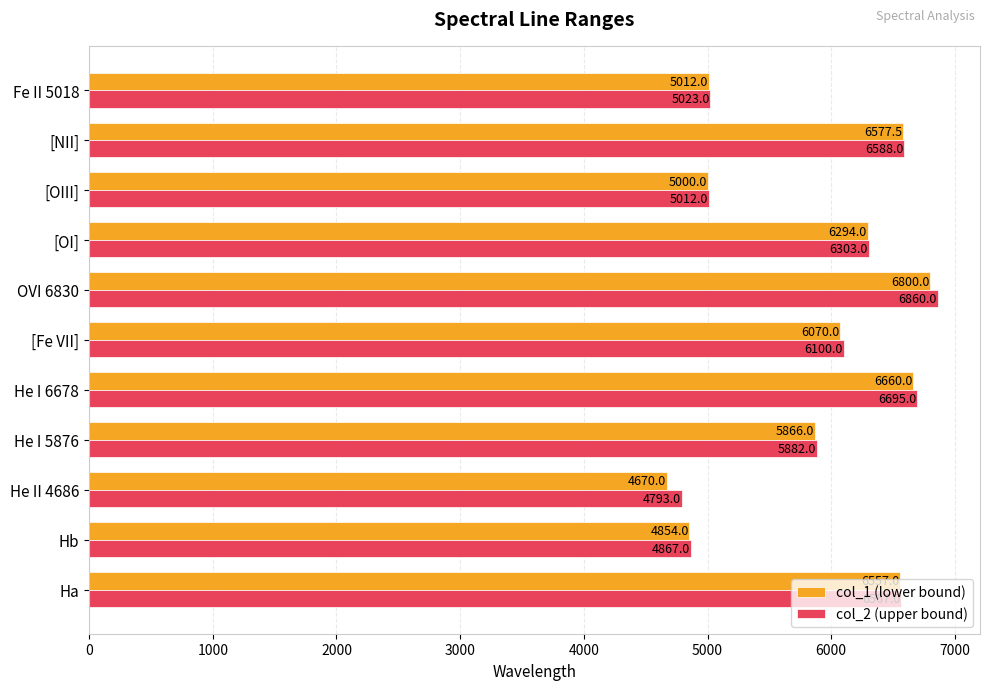

Where is col_1 (lower bound) nearest to the value 5735?

He I 5876